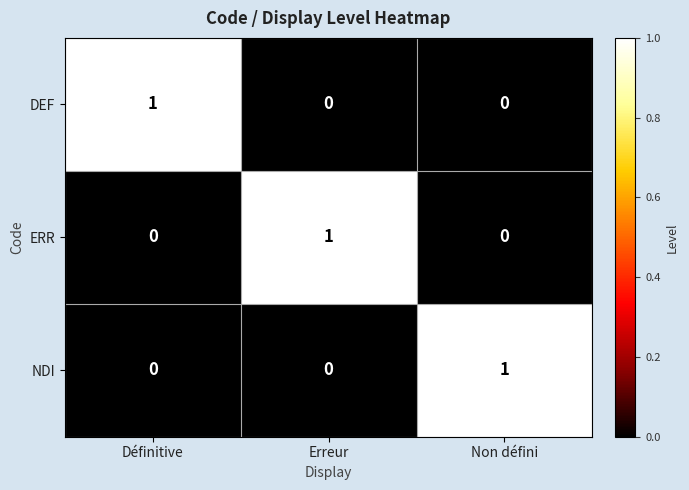

Which category has the highest value in the ERR series?

Erreur